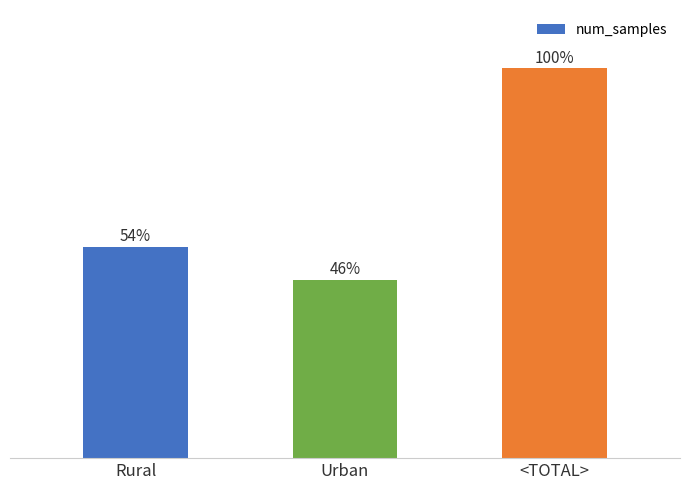

What is the label of the 2nd bar from the left?

Urban